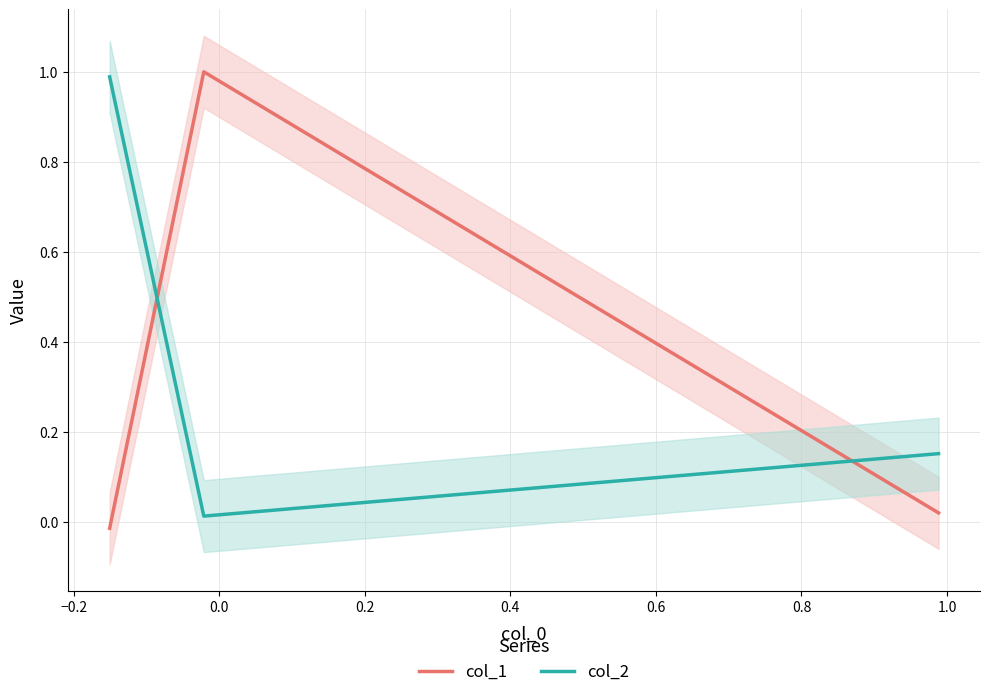

What is the maximum value for col_2?

1.0